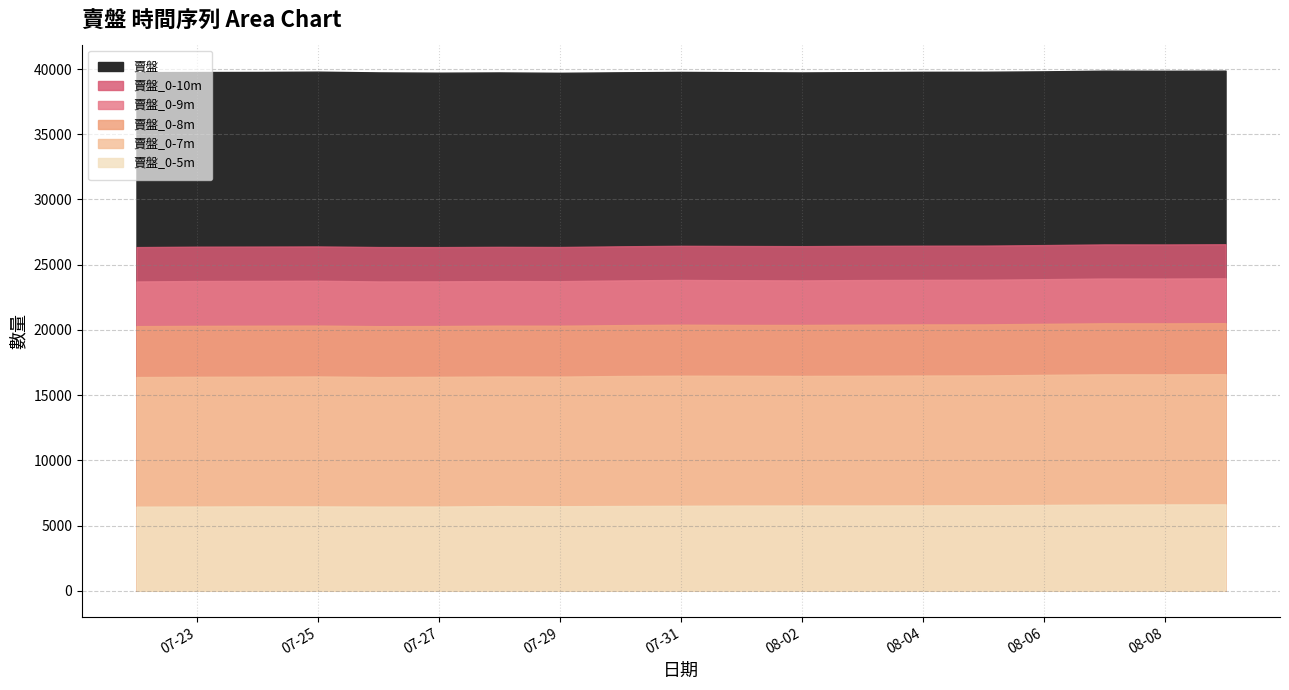

Is it true that 賣盤_0-10m equals 26430 at 2023-08-01?

True